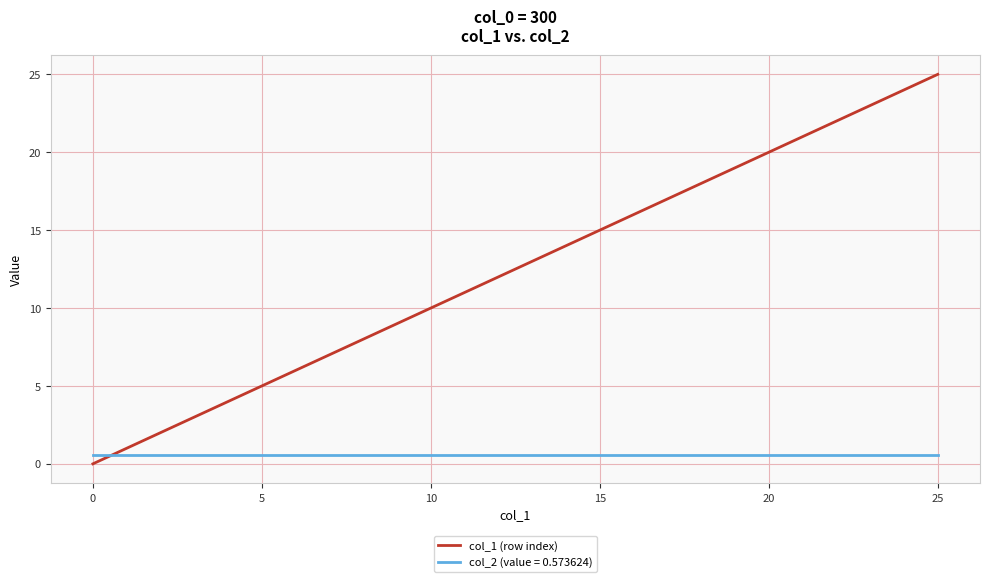

What is the greatest value displayed?

25.0